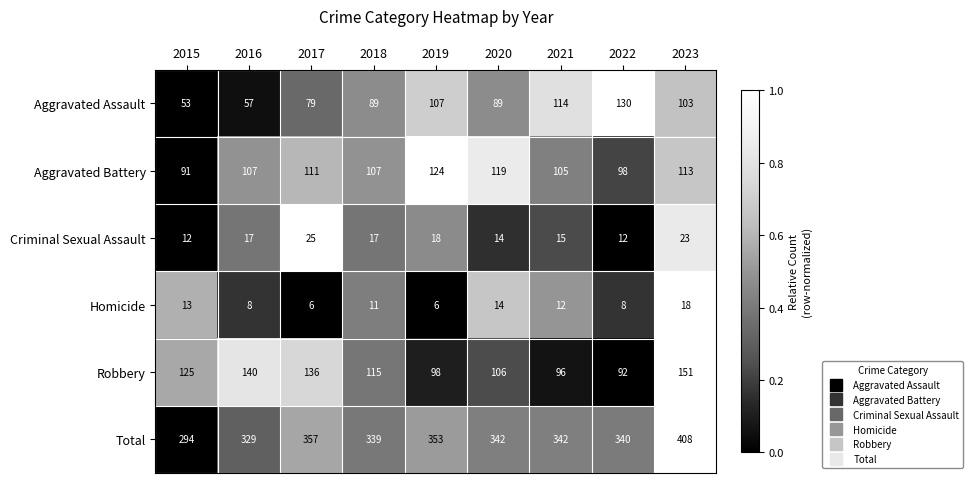

Between 2016 and 2018, which series saw the biggest shift?

Aggravated Assault